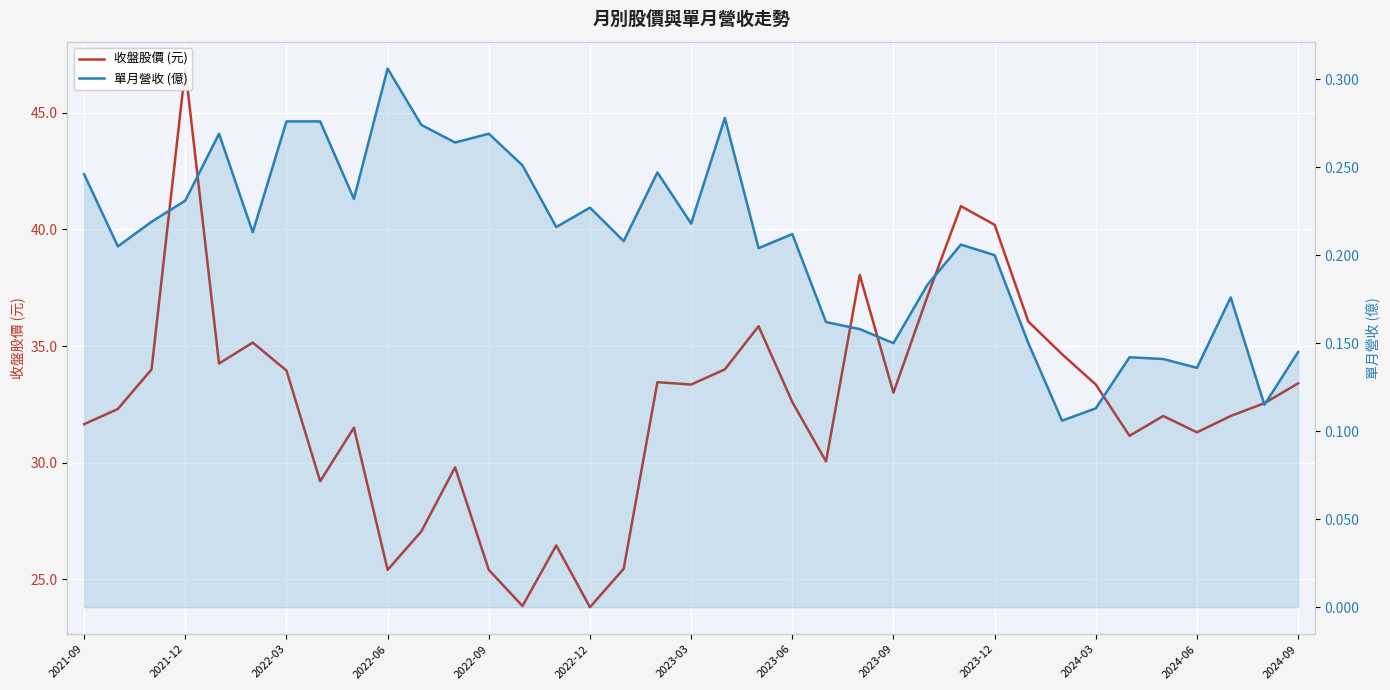

What is the difference between the maximum and minimum values in the 收盤股價 (元) series?

23.1